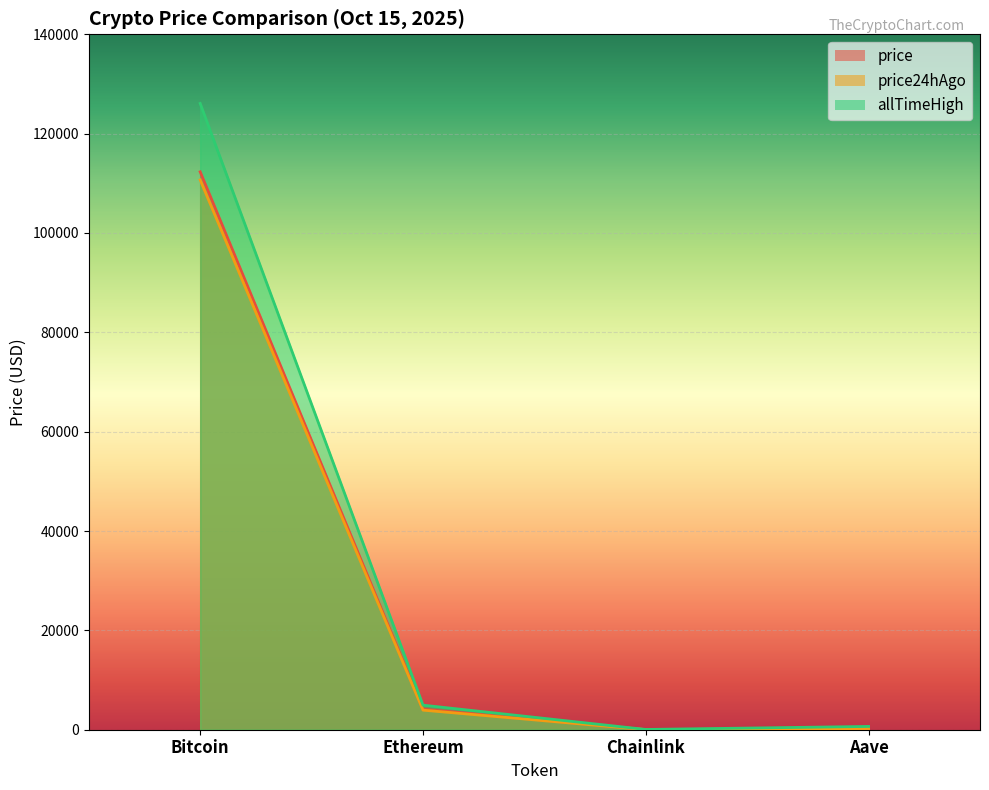

At how many categories does at least one series exceed 82283?

1